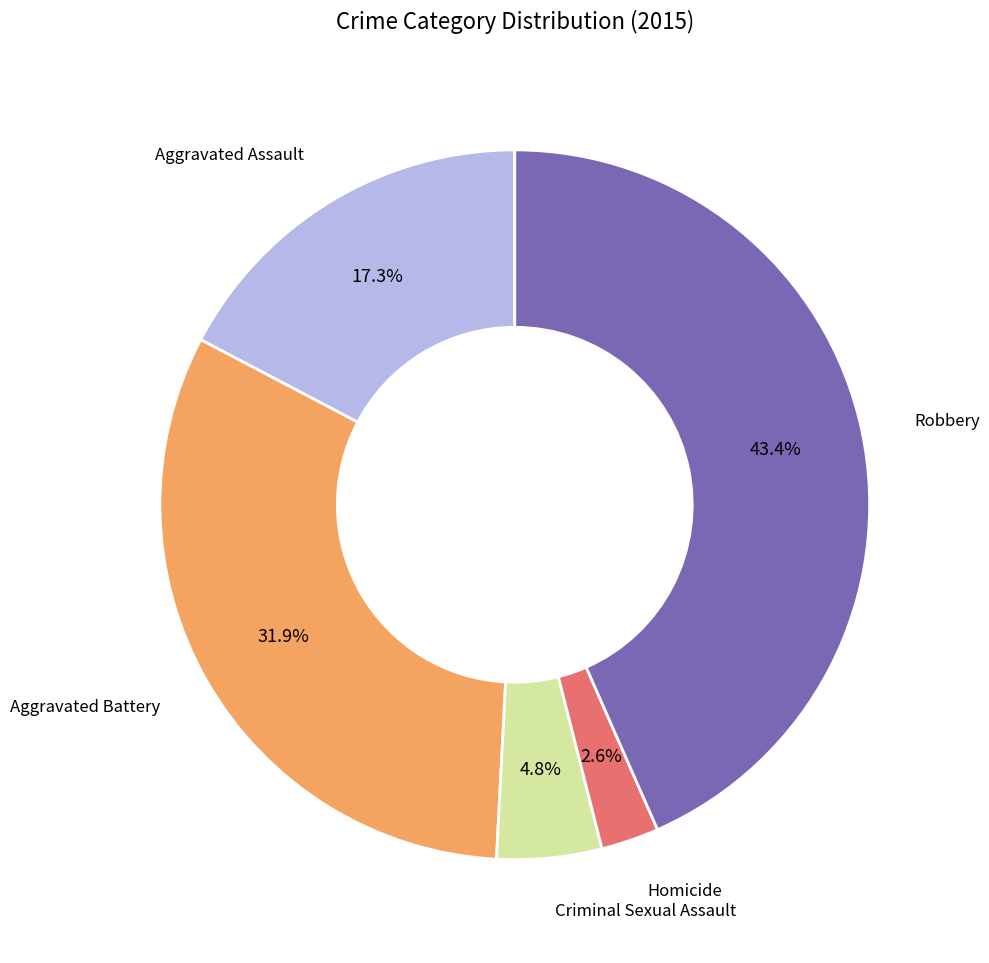

To the nearest percent, what is the difference between the Criminal Sexual Assault and Aggravated Battery slice percentages?

27%